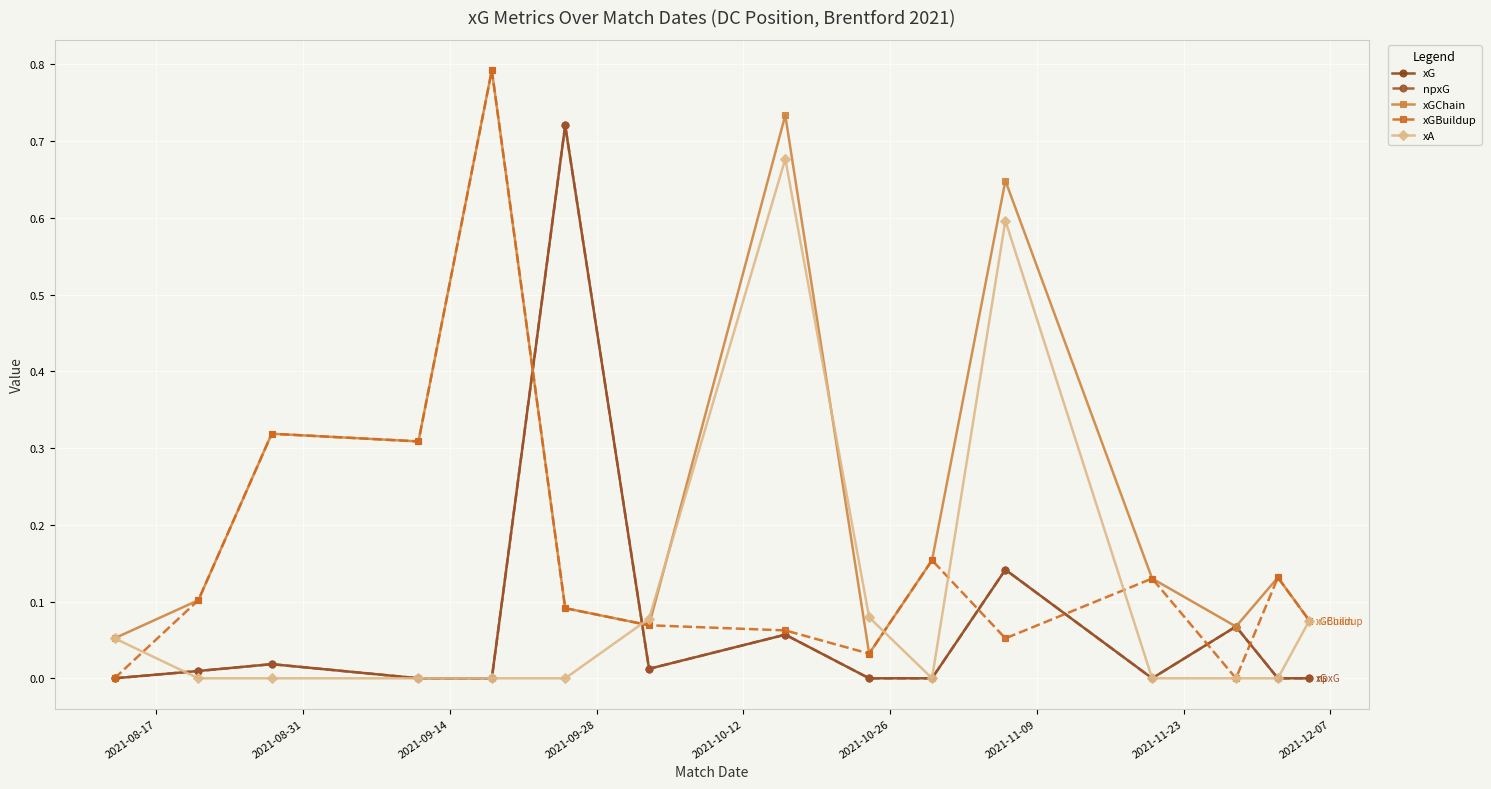

What is the difference between the maximum and second lowest values in the xGBuildup series?

0.8